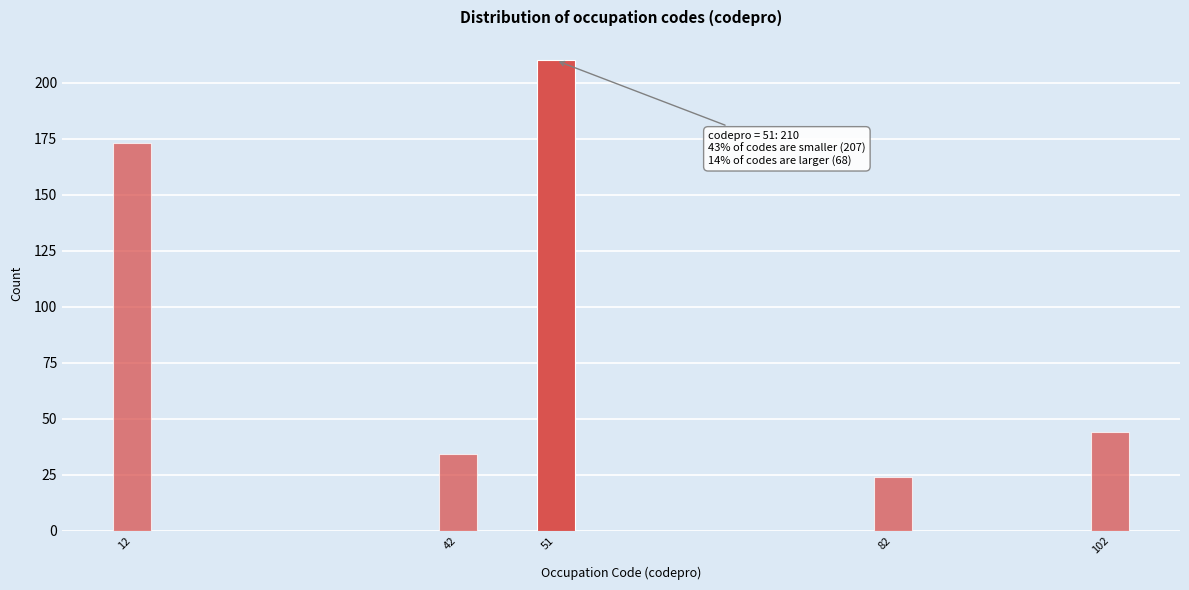

Reading right to left, extract all data points from this chart.

102=44	82=24	51=210	42=34	12=173